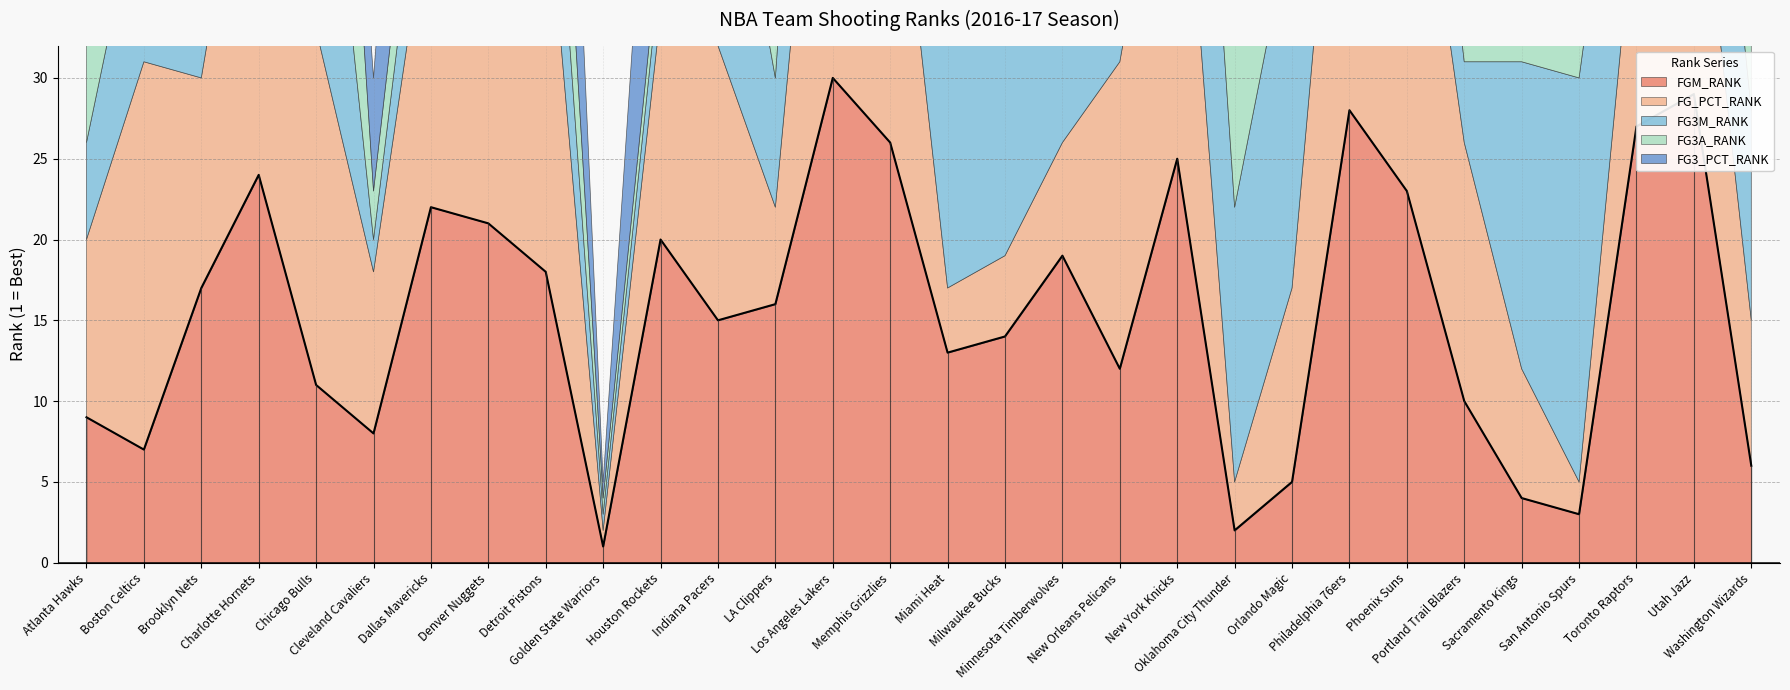

At which category does the chart reach its peak across all series?

Los Angeles Lakers